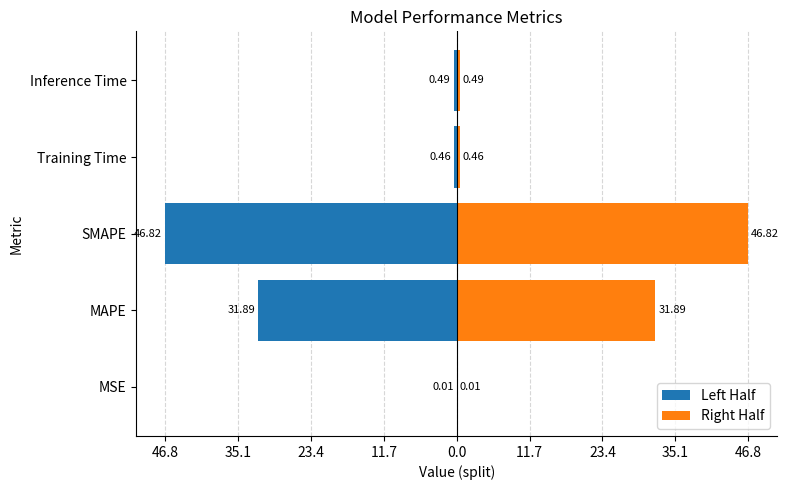

Rank the series by their maximum value, from highest to lowest.

Right Half, Left Half